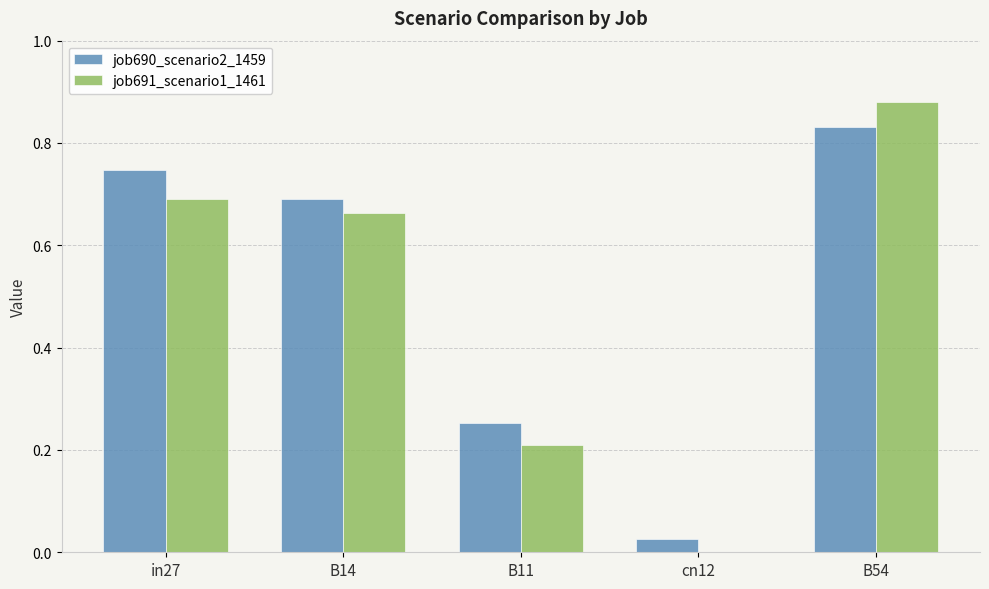

The job690_scenario2_1459 series shows 1.2 at B14. True or false?

False